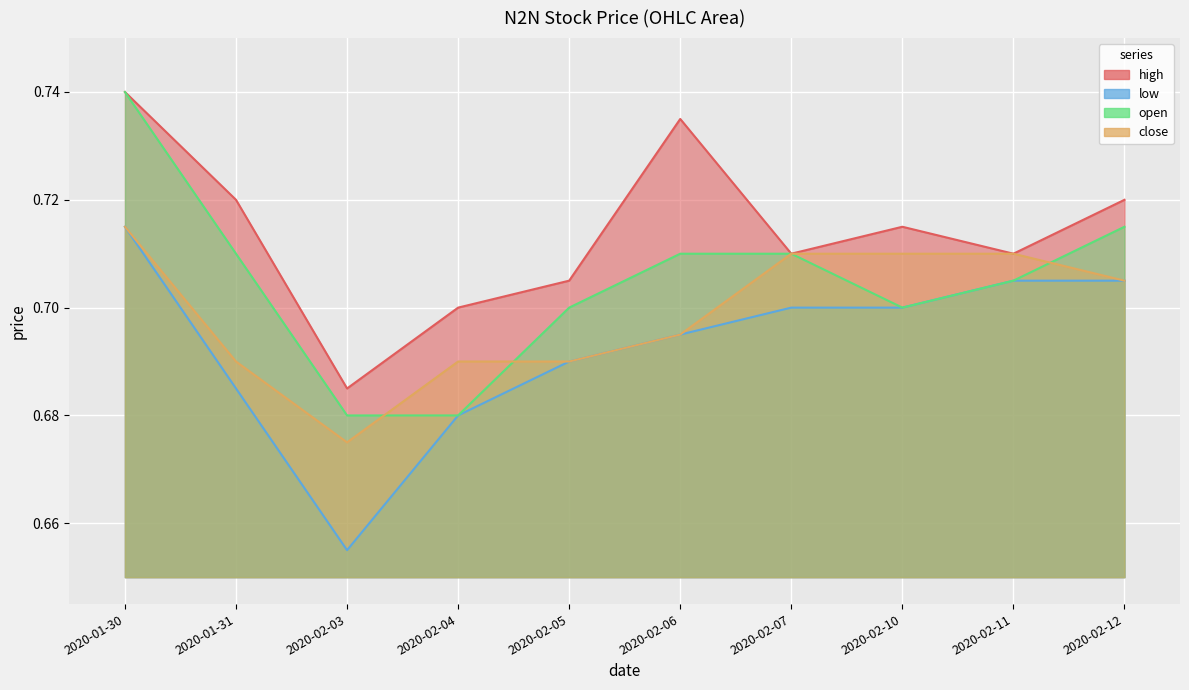

What is the average value of the open series?

0.7